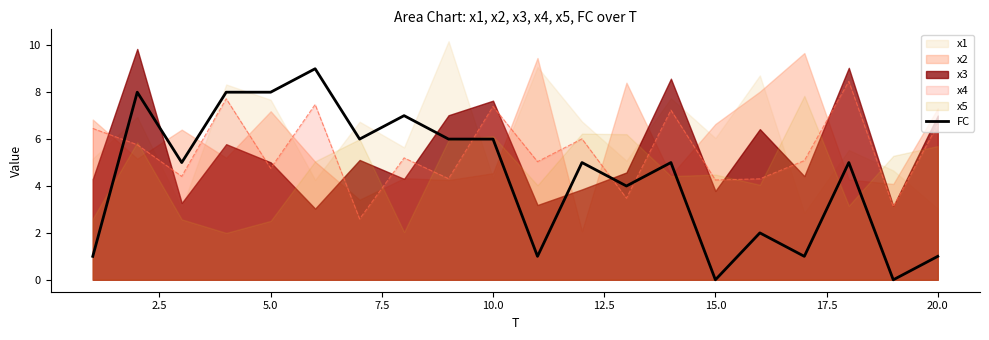

What is the maximum value for FC?

9.0